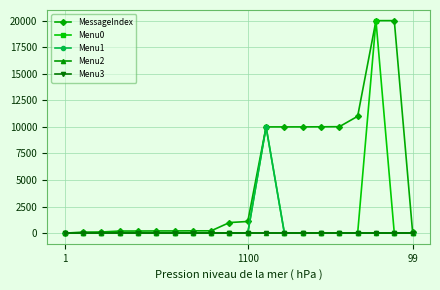

Does the chart have visible grid lines?

Yes